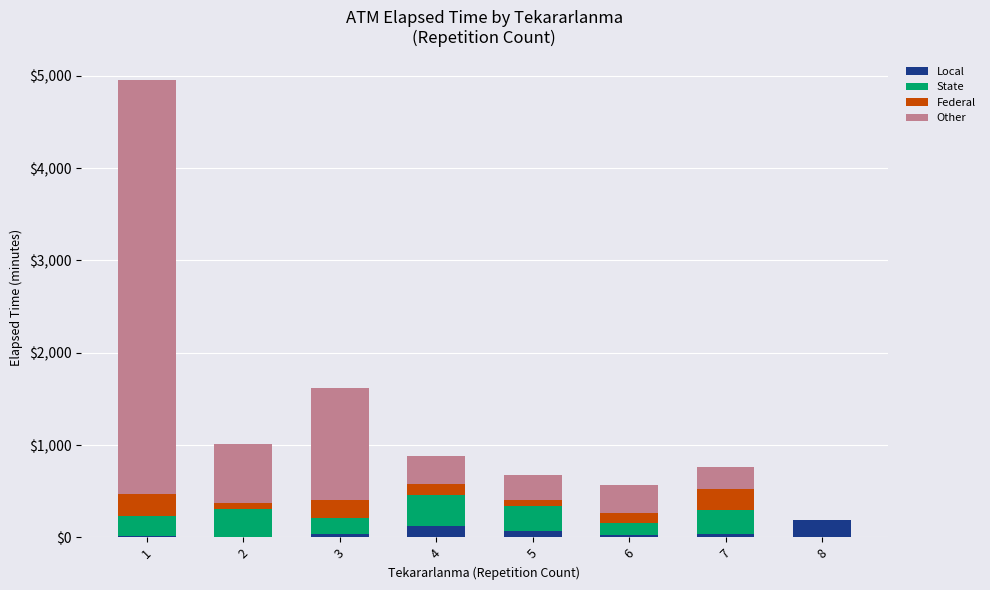

What is the maximum value for Local?

190